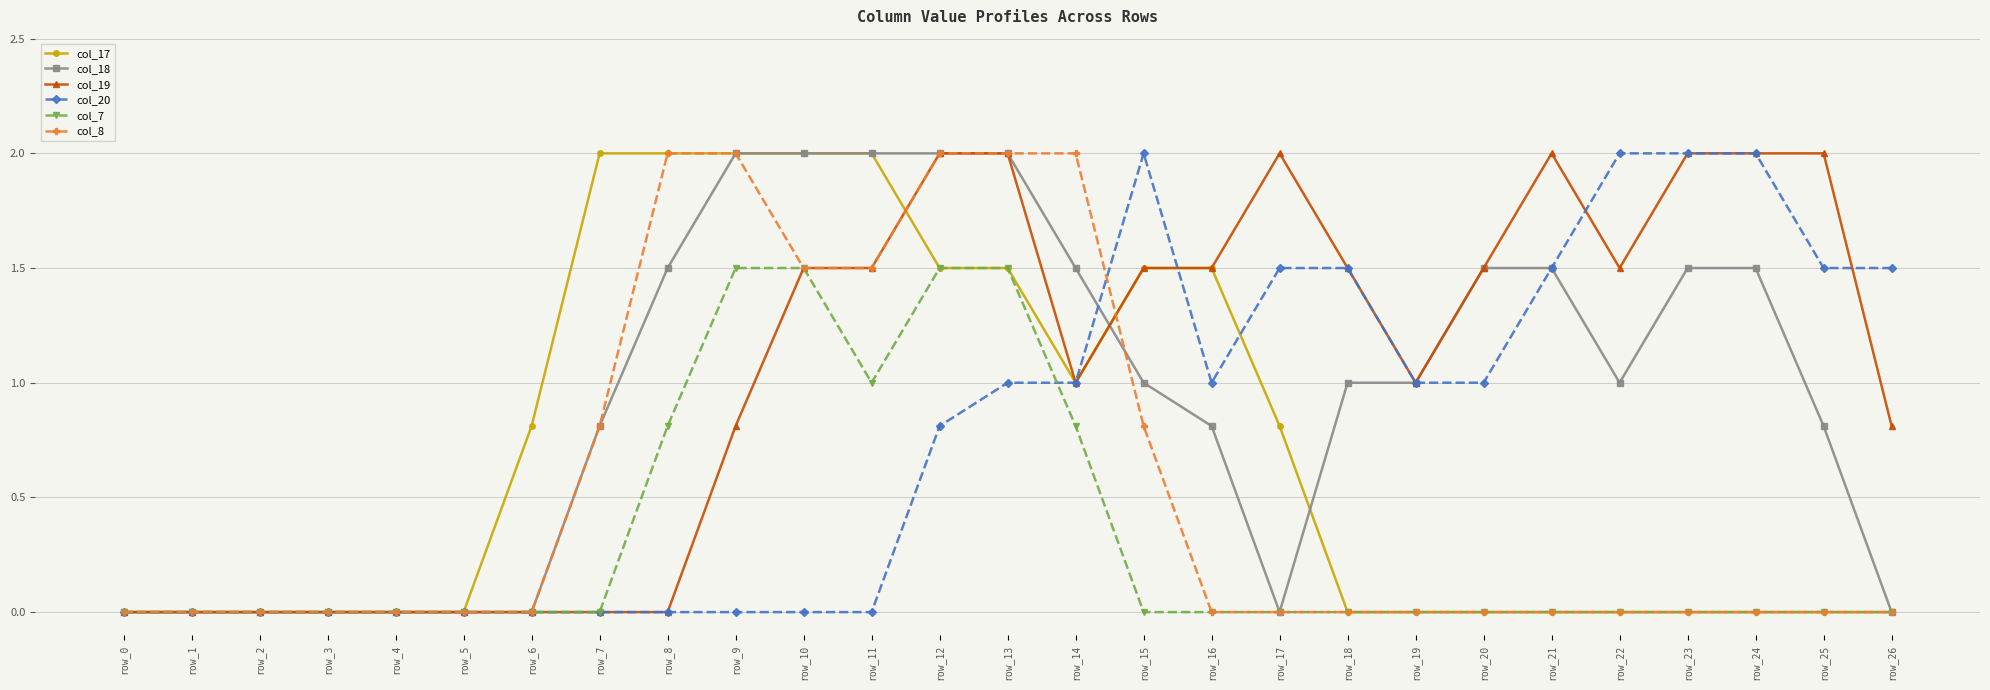

What is the maximum value shown in the chart?

2.0